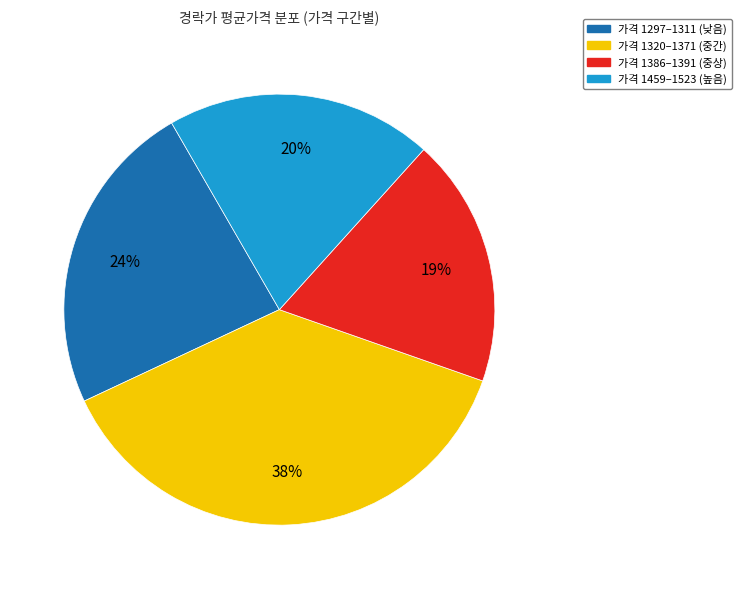

Which slice is the smallest?

가격 1386–1391 (중상)